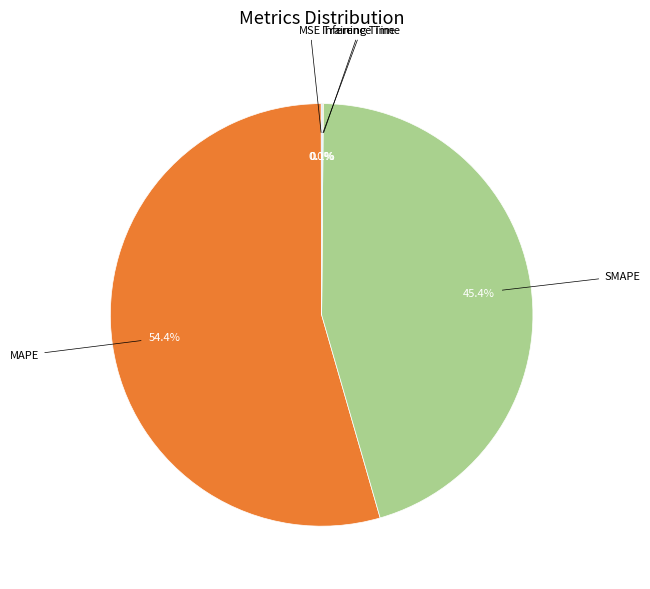

Is there a majority slice in this chart?

Yes